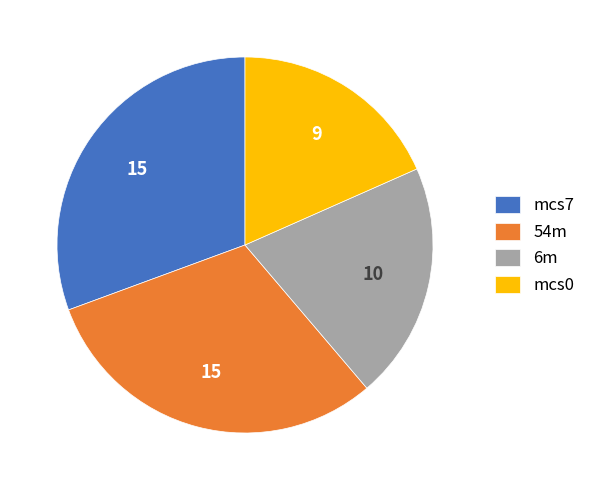

Is it true that 54m is 17% of the pie?

False